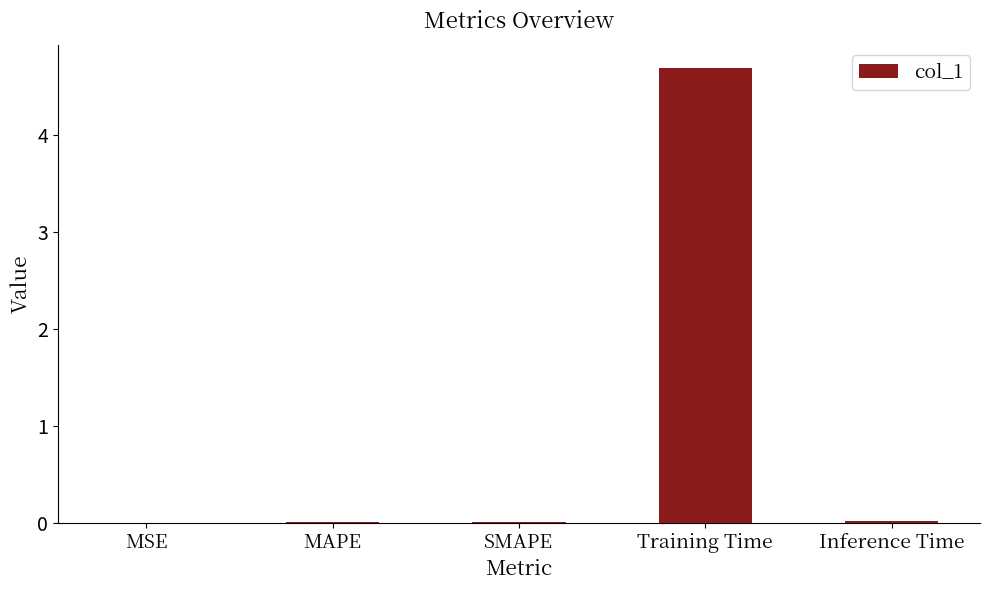

Between Training Time and Inference Time, which is larger?

Training Time